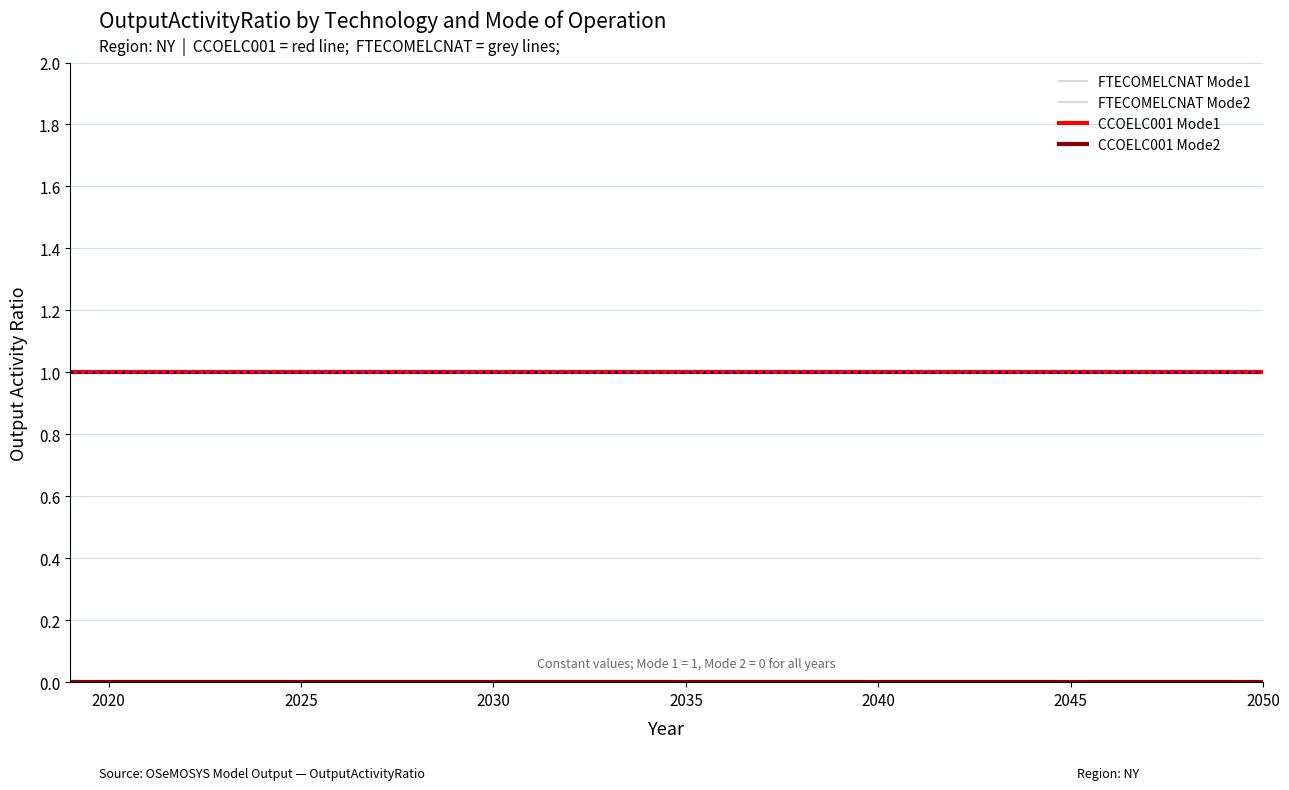

Is this an area chart (filled region under the line)?

No